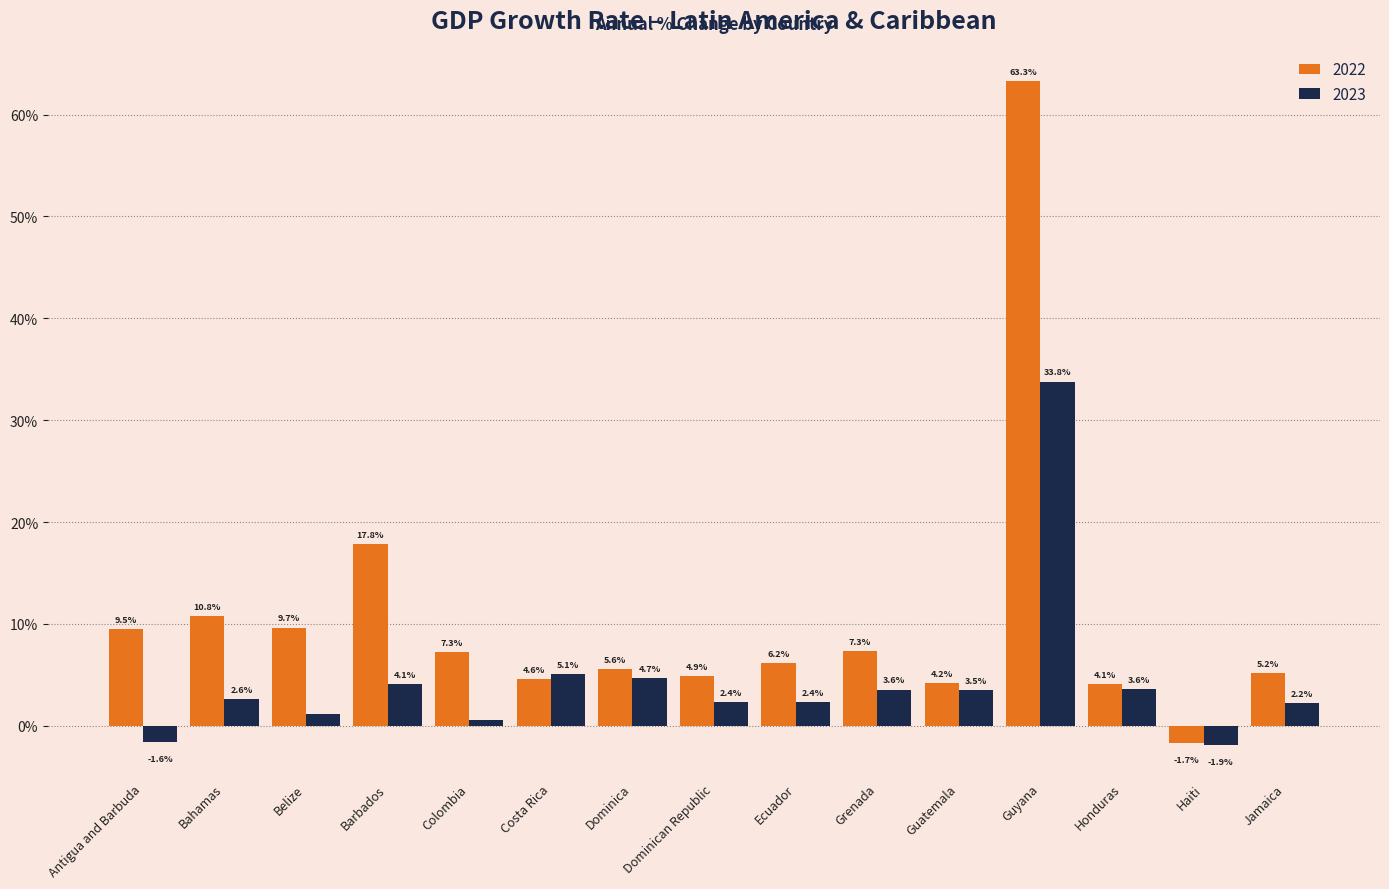

True or false: 2023 has a value of 7.0 at Barbados.

False